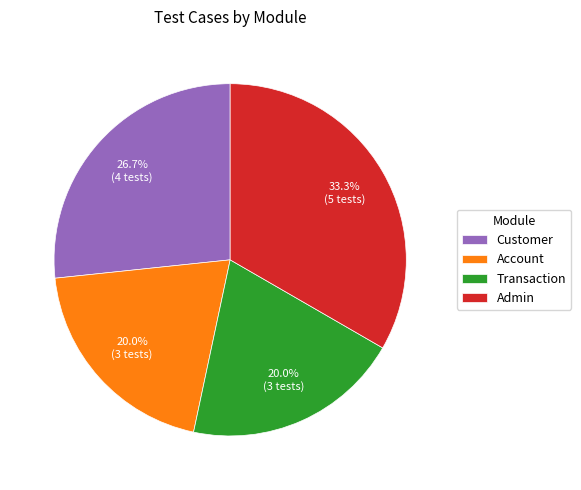

The Transaction slice represents 20% of the pie. True or false?

True